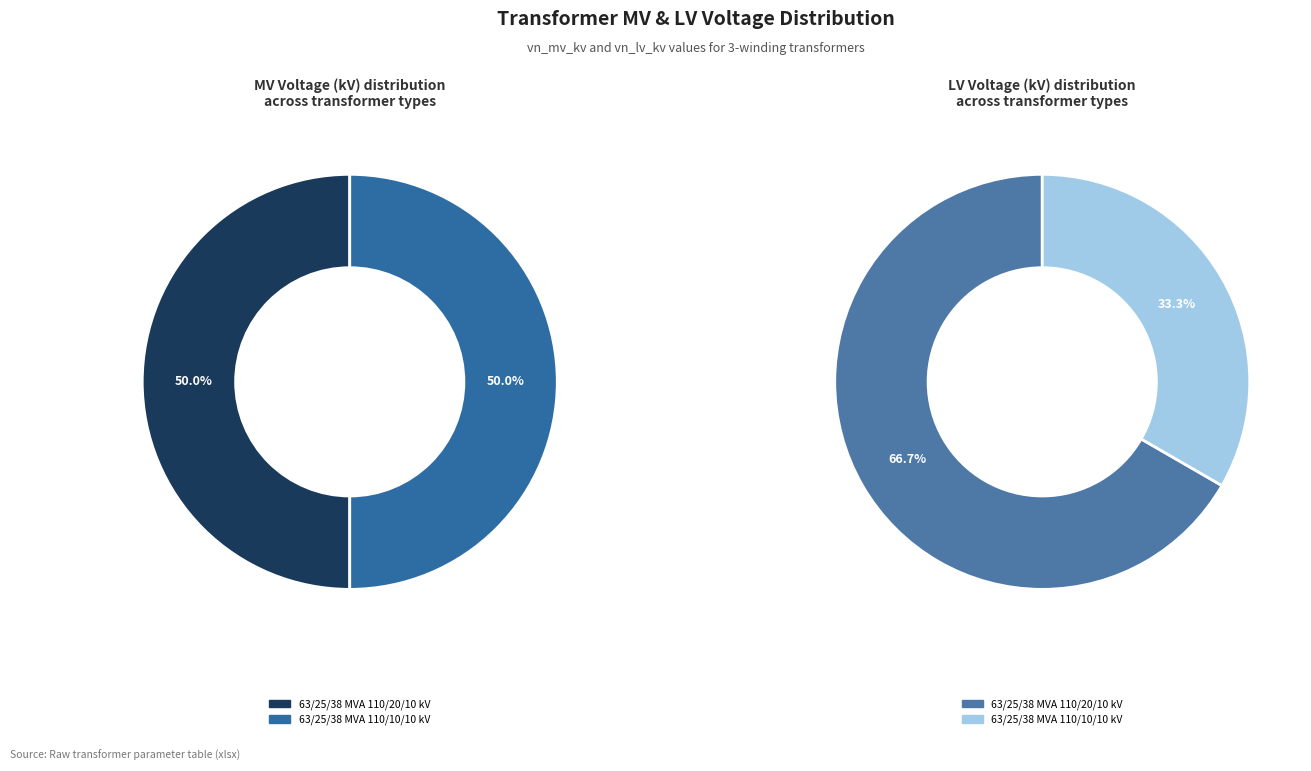

Is there a majority slice in this chart?

Yes